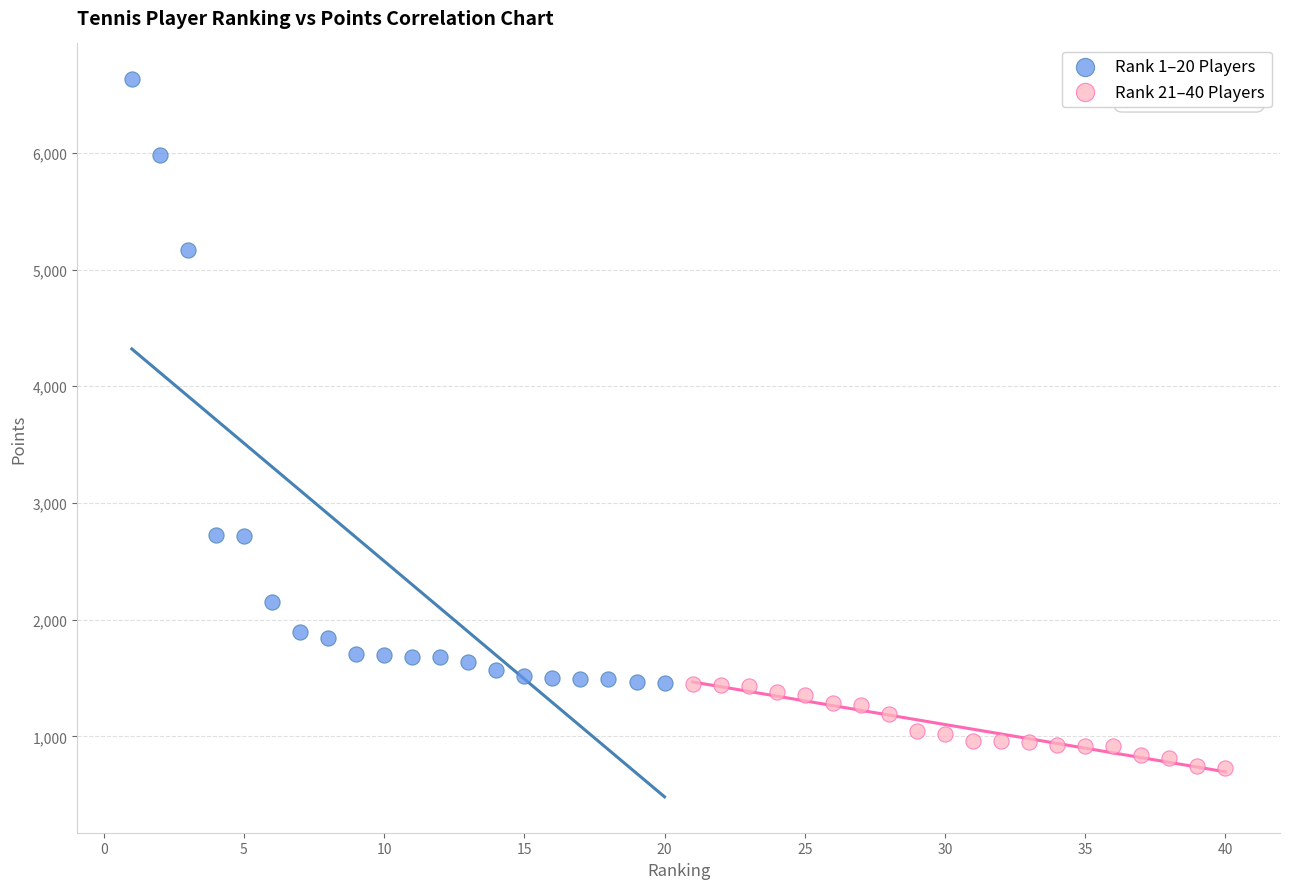

What are all the series names shown in the legend?

Rank 1–20 Players, Rank 21–40 Players